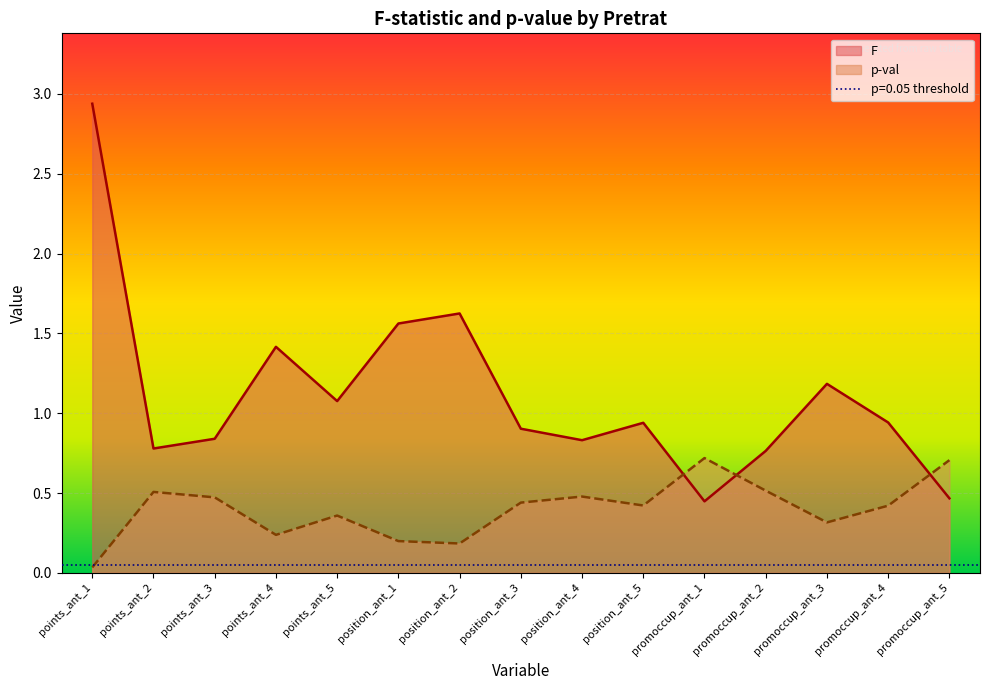

Where do p-val and F first cross each other?

position_ant_5 and promoccup_ant_1